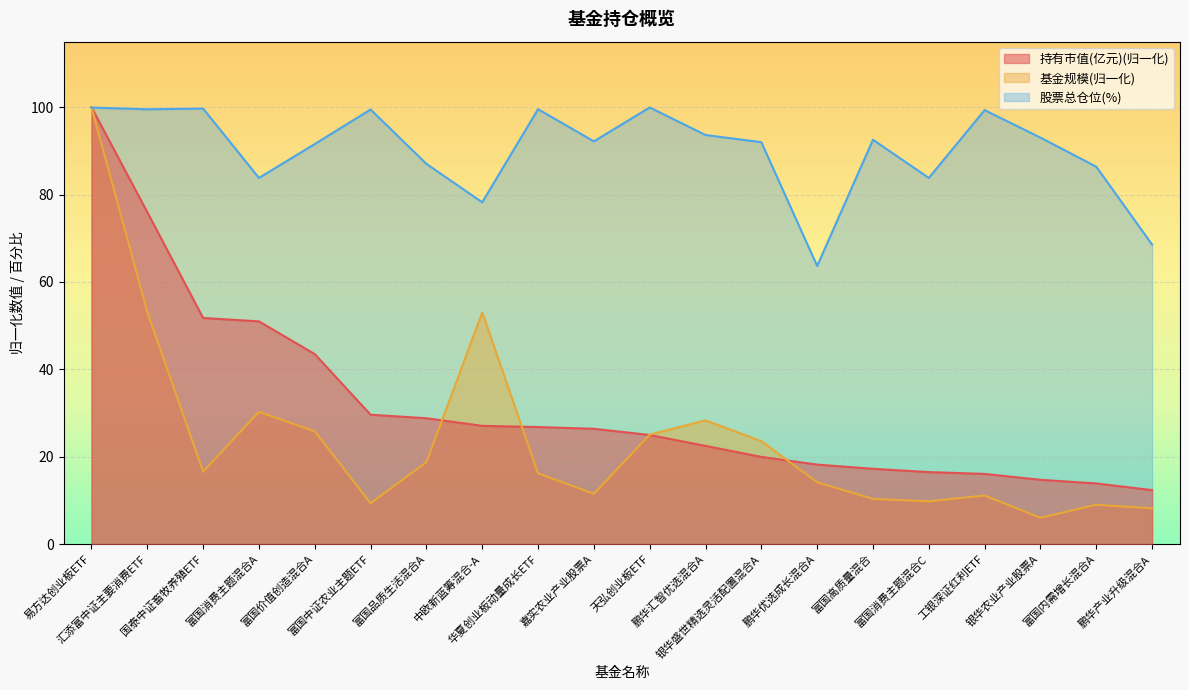

The 股票总仓位 series shows 52.2 at 富国价值创造混合A. True or false?

False